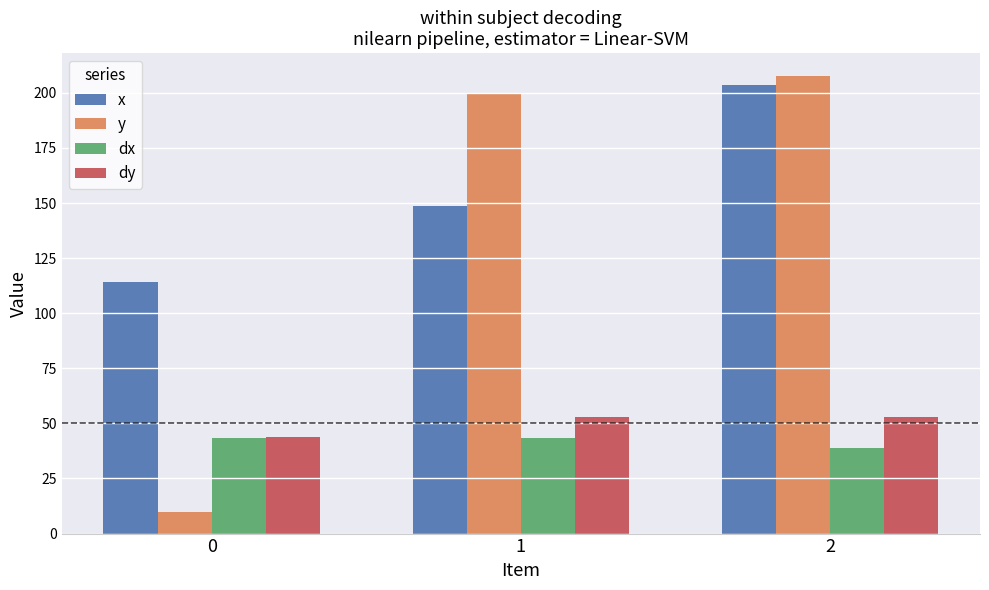

What is the total value across all series at 0?

211.1